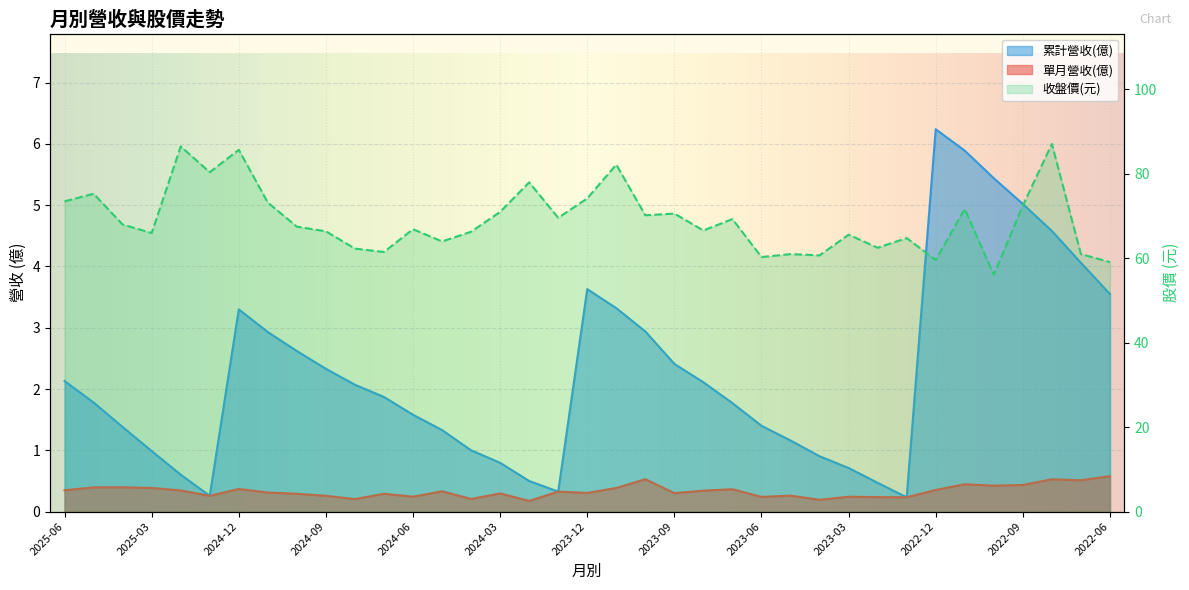

True or false: 單月營收(億) and 收盤價 intersect in this chart.

False